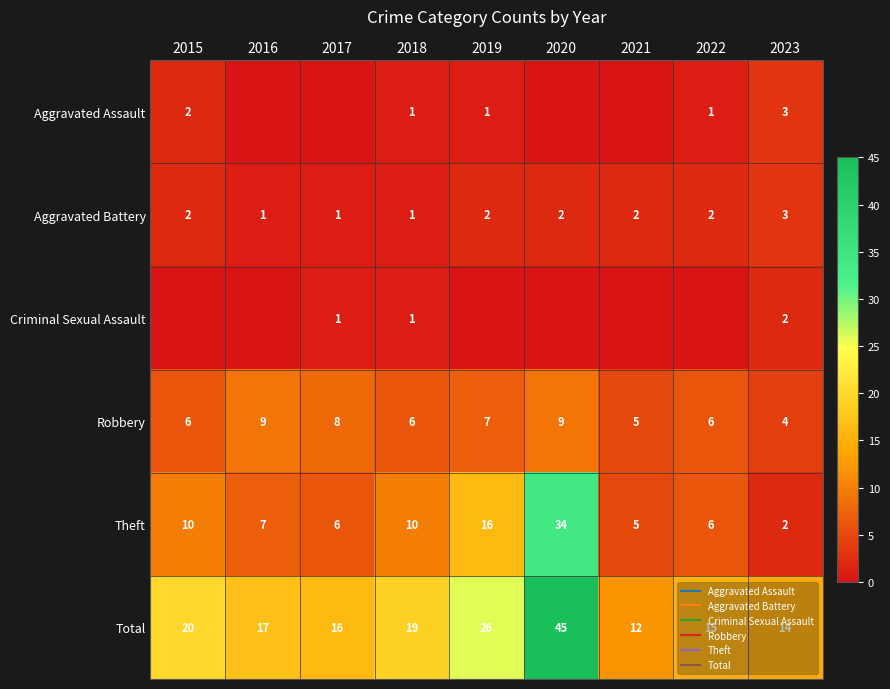

Where is Theft nearest to the value 18?

2019